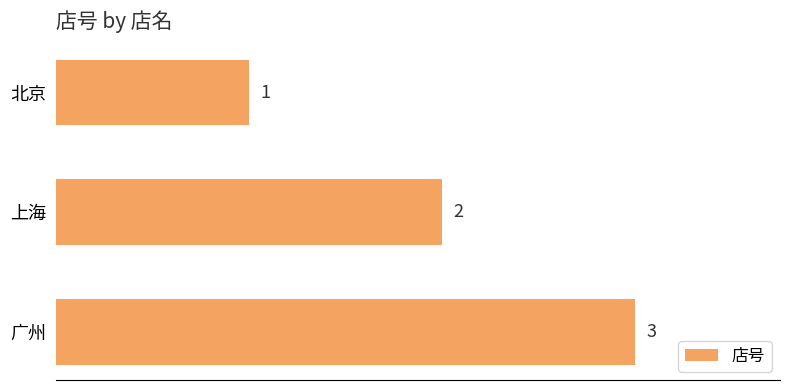

How many categories are shown in the chart?

3